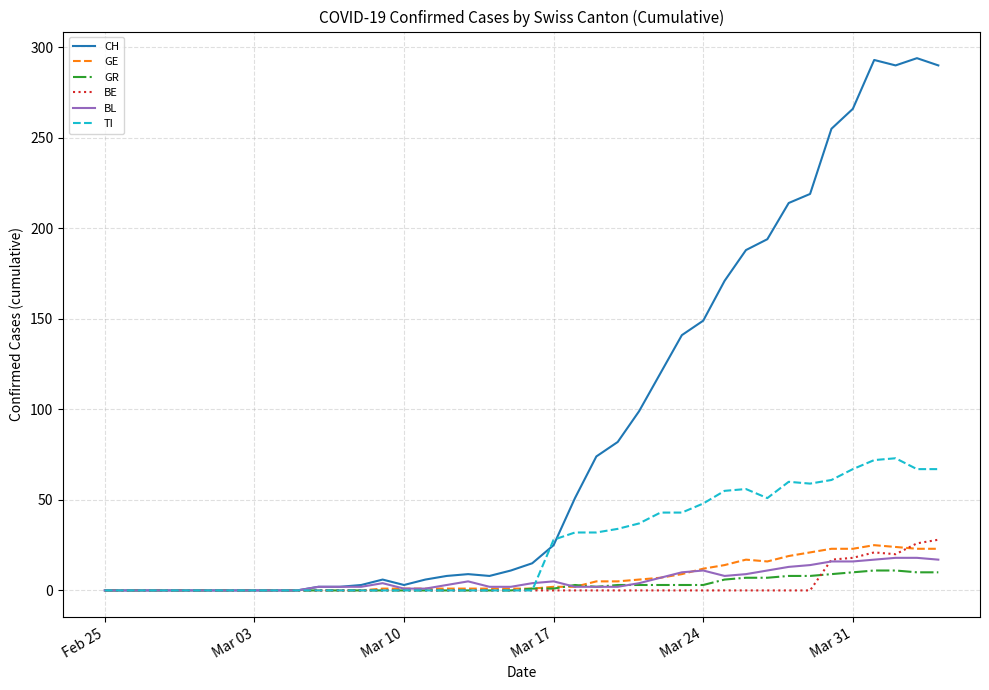

What is the greatest value displayed?

294